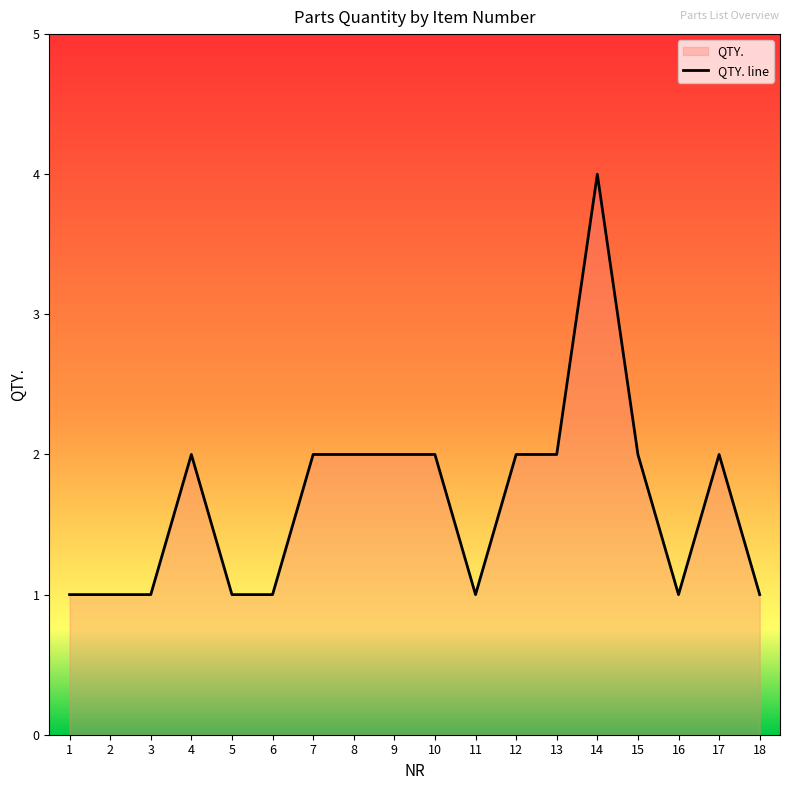

Which category has the highest value across all series?

14